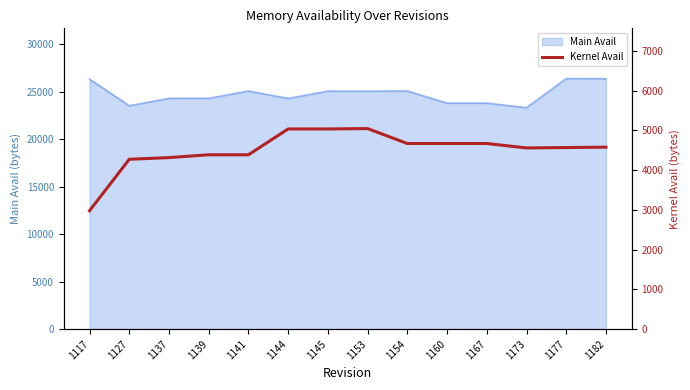

True or false: there are more than 2 points higher than both neighbors.

False